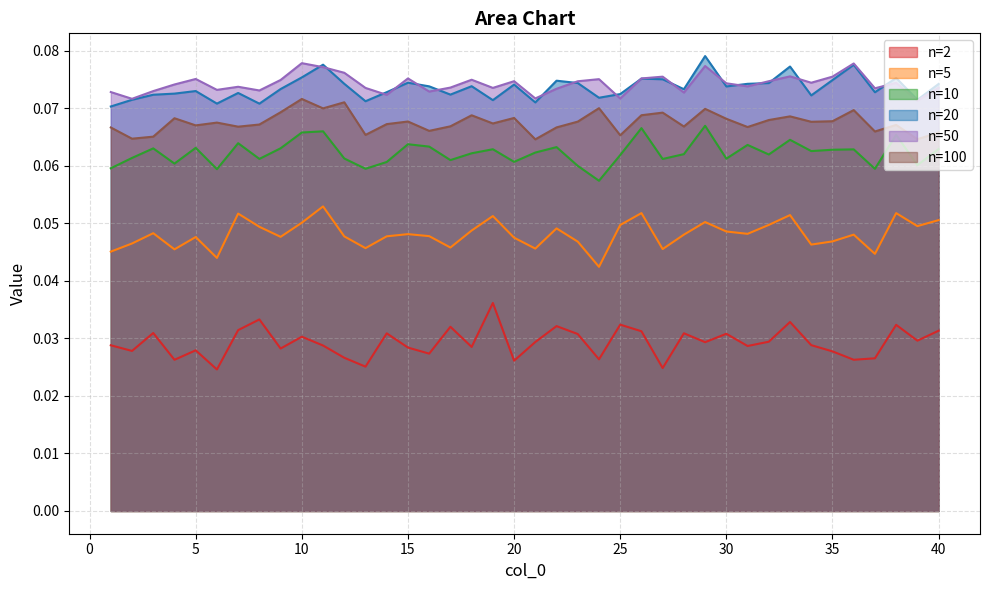

Which series changed the most between 17 and 25?

5